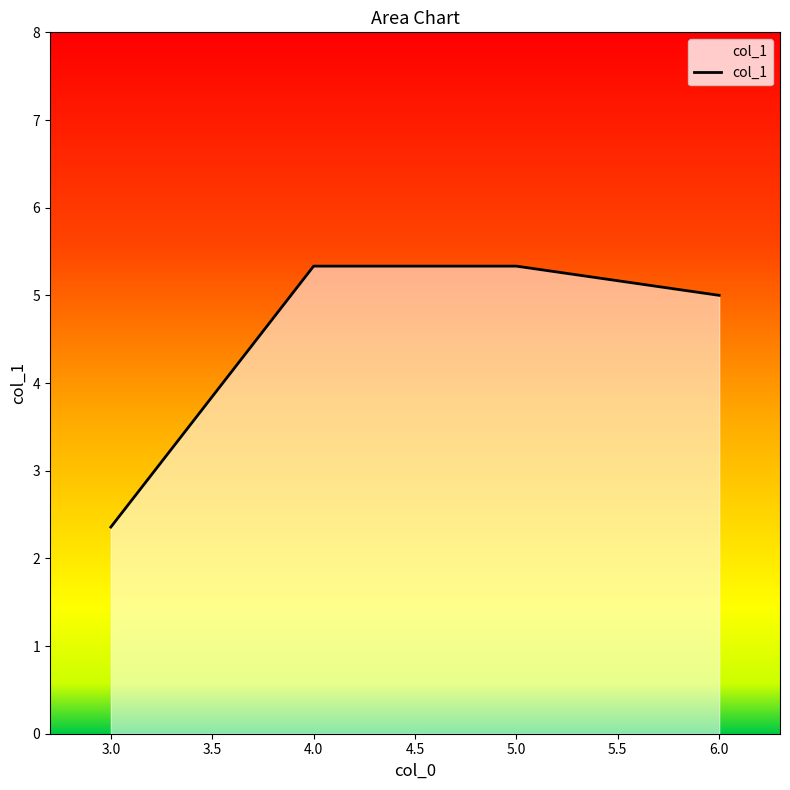

What is the greatest value displayed?

5.3